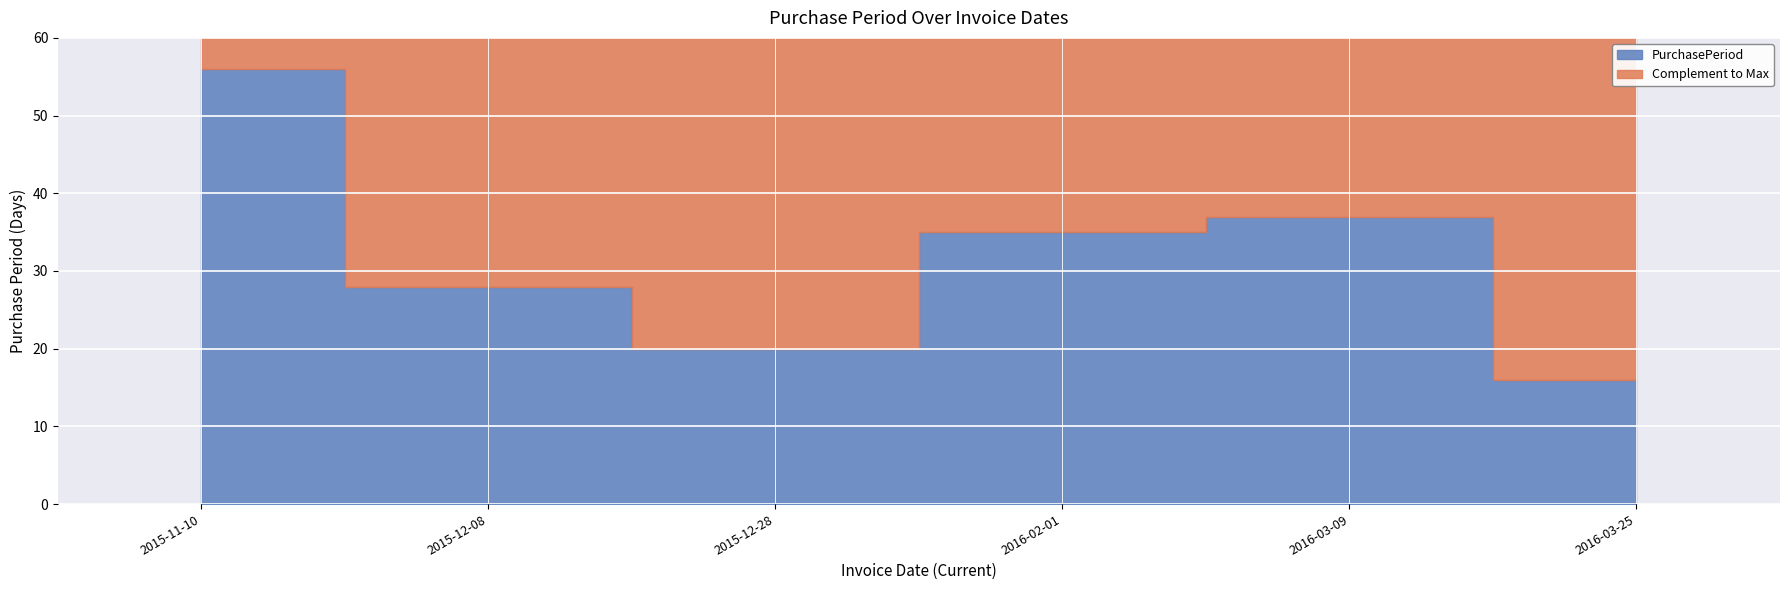

The chart shows a value of 28 at 2015-12-08. True or false?

True